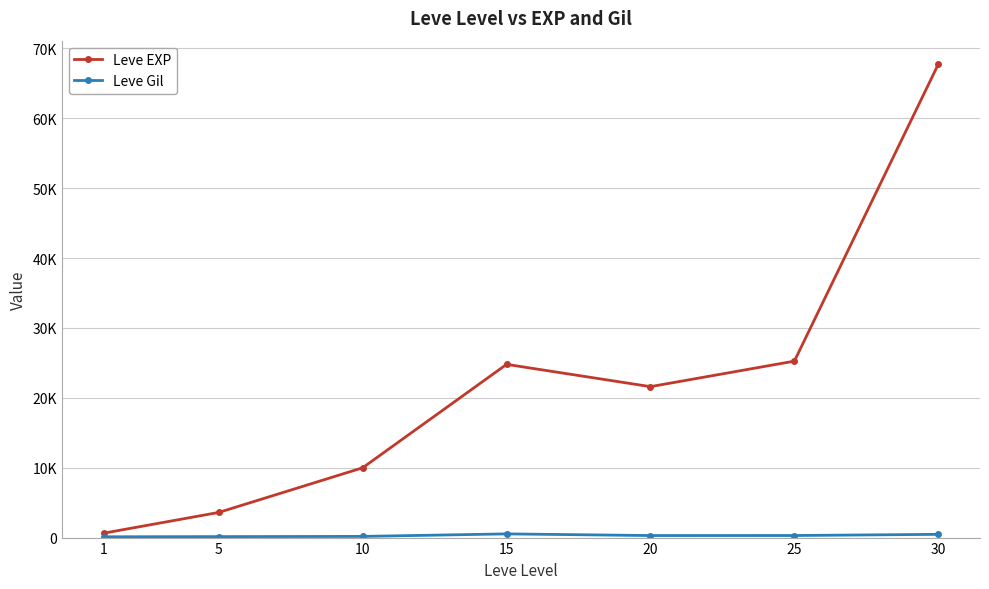

Is this an area chart (filled region under the line)?

No